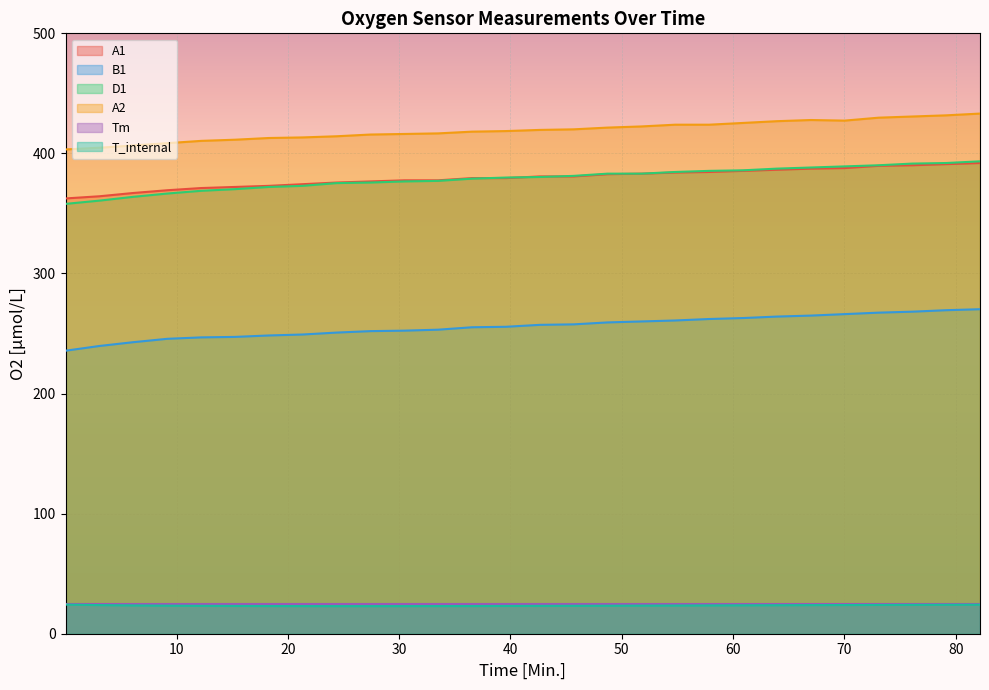

Is the value of D1 at 15.25 greater than the value of T_internal at 82.18?

Yes